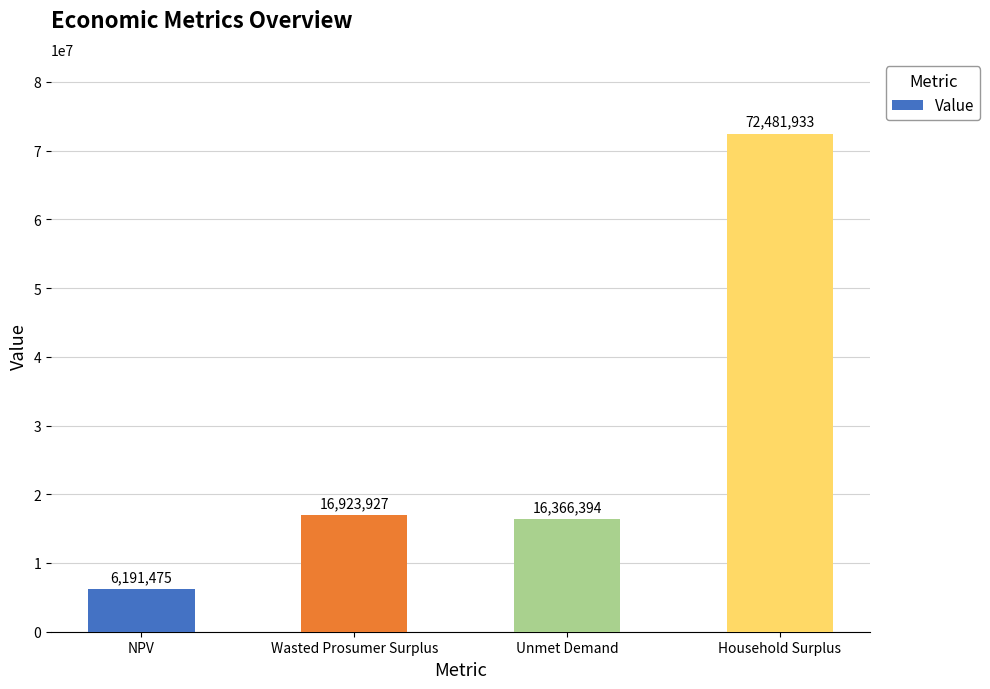

List the labels in order of value, smallest first.

NPV, Unmet Demand, Wasted Prosumer Surplus, Household Surplus